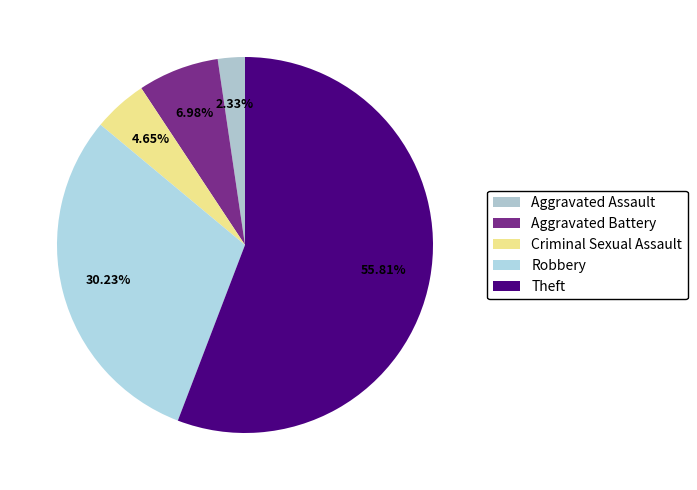

The Criminal Sexual Assault slice represents 1% of the pie. True or false?

False